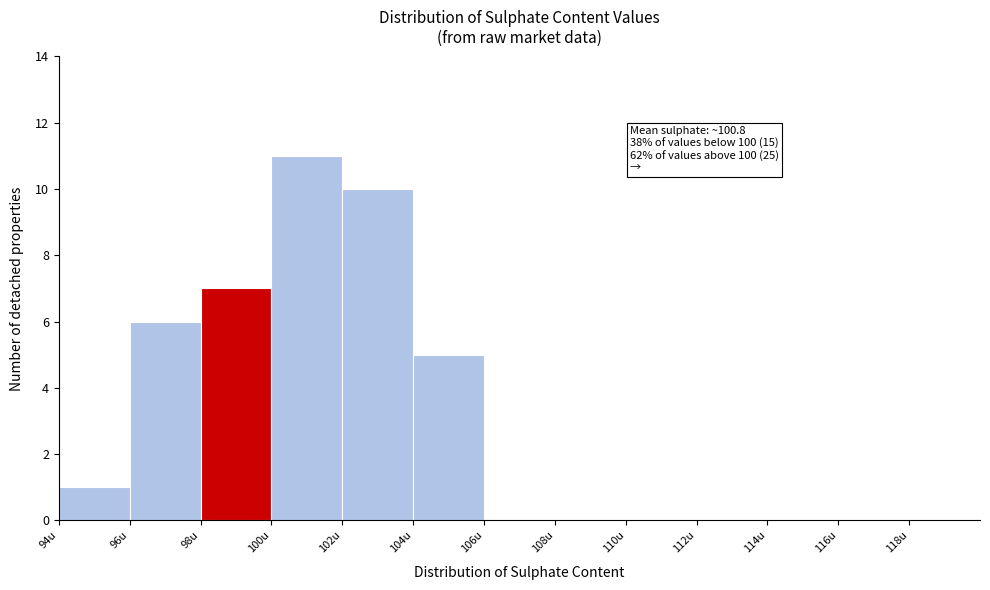

Which range on the x-axis has the tallest bar?

100 to 102